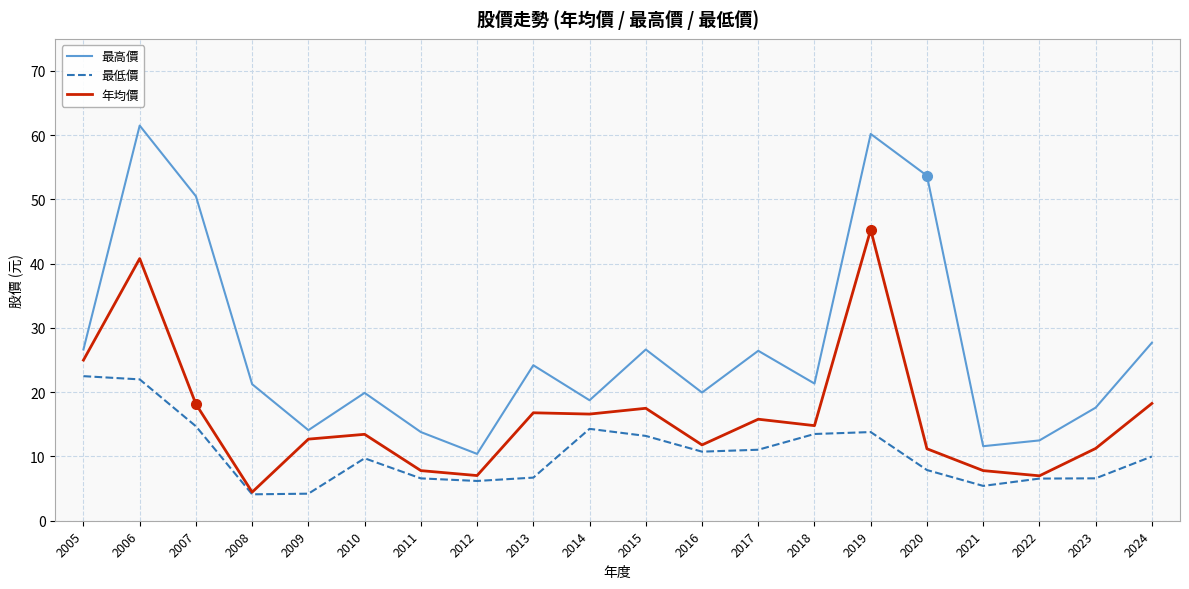

Which series has the largest total across all categories?

最高價